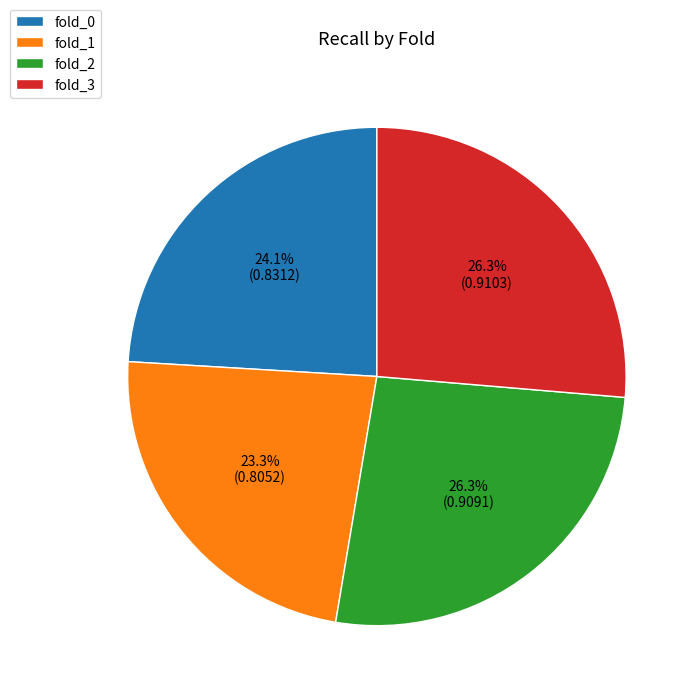

True or false: fold_0 accounts for 34% of the total.

False